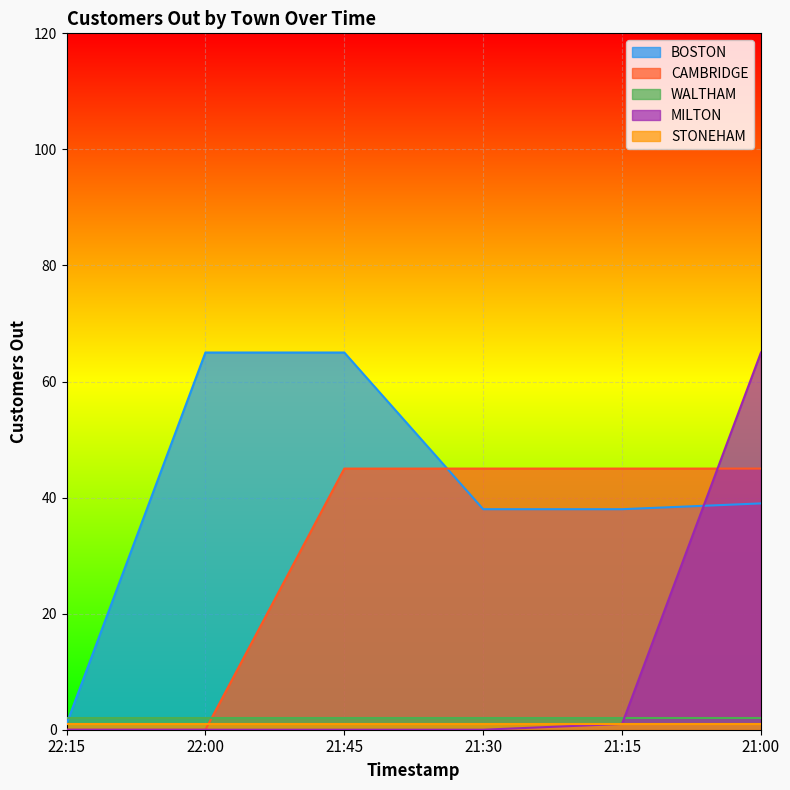

After their last crossing, which series has the higher values: WALTHAM or CAMBRIDGE?

CAMBRIDGE